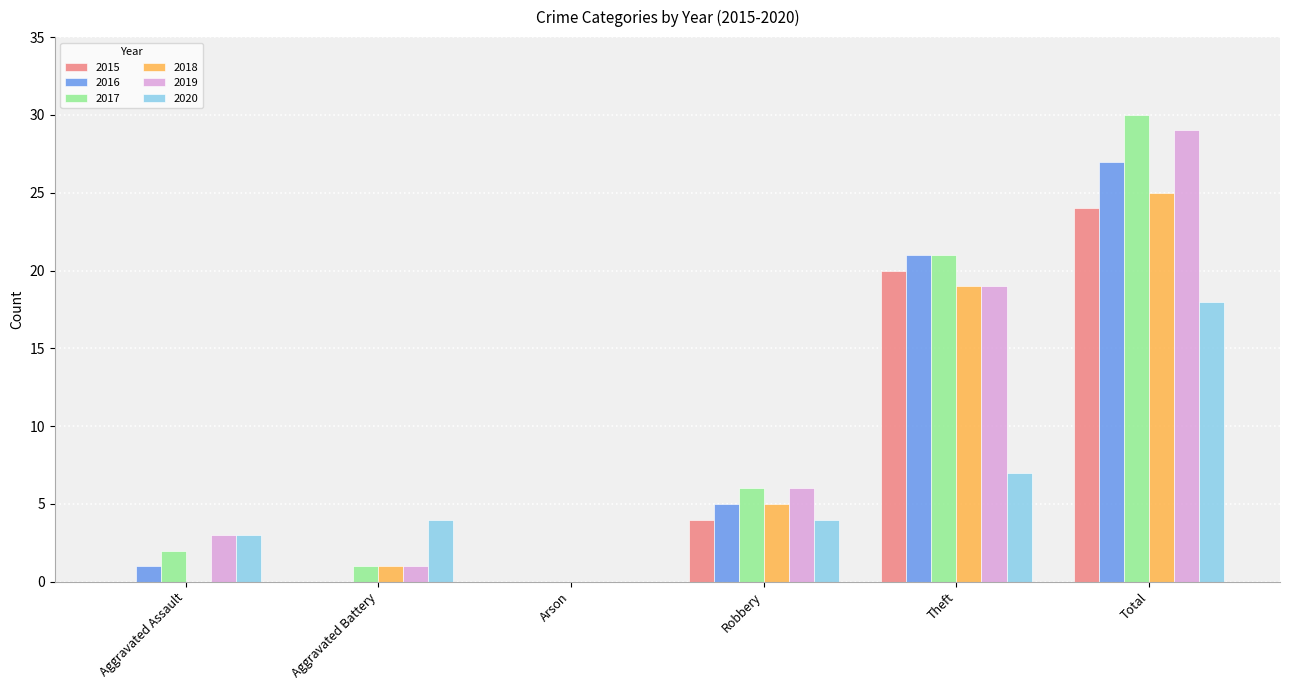

Is the value of 2018 at Robbery greater than the value of 2020 at Theft?

No